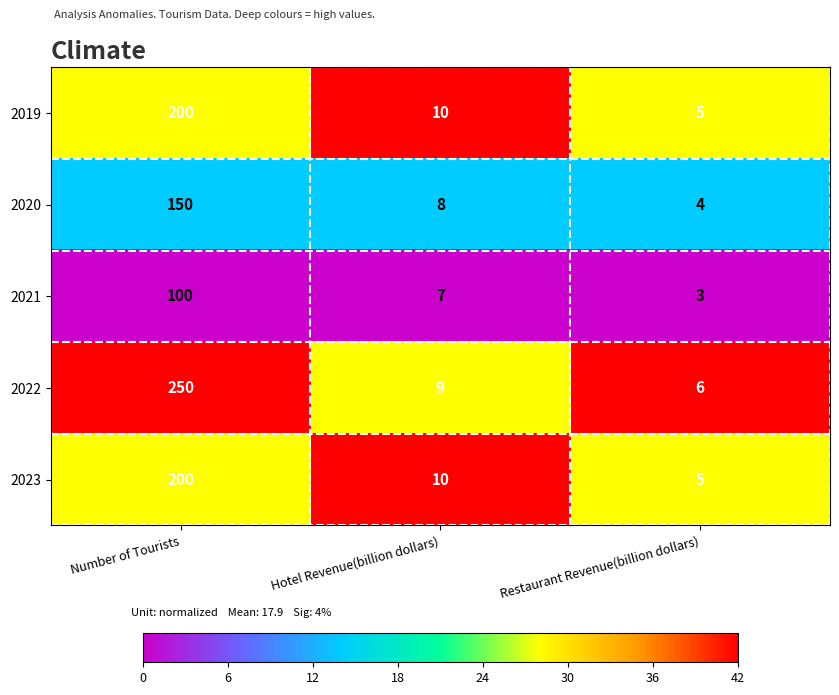

What is the sum of the 2021 values at Number of Tourists and Hotel Revenue(billion dollars)?

107